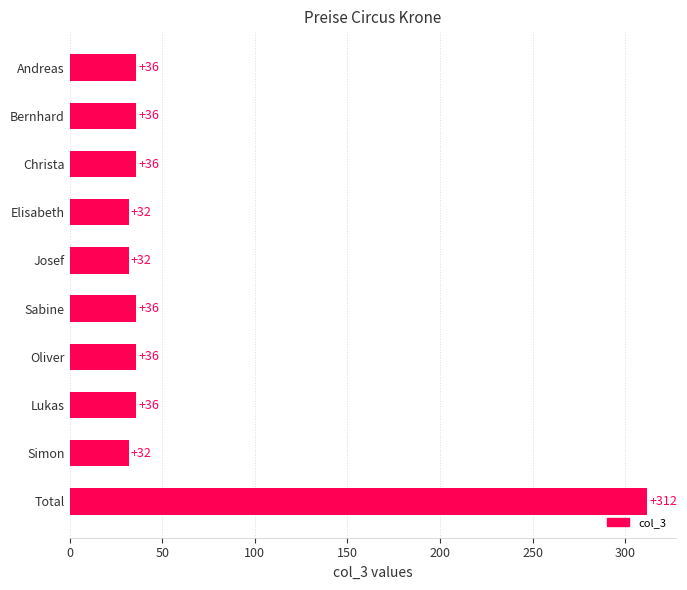

What is the difference between the maximum and minimum values?

280